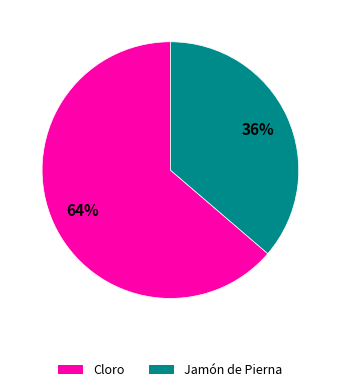

Do Cloro and Jamón de Pierna together represent more than half of the pie?

Yes